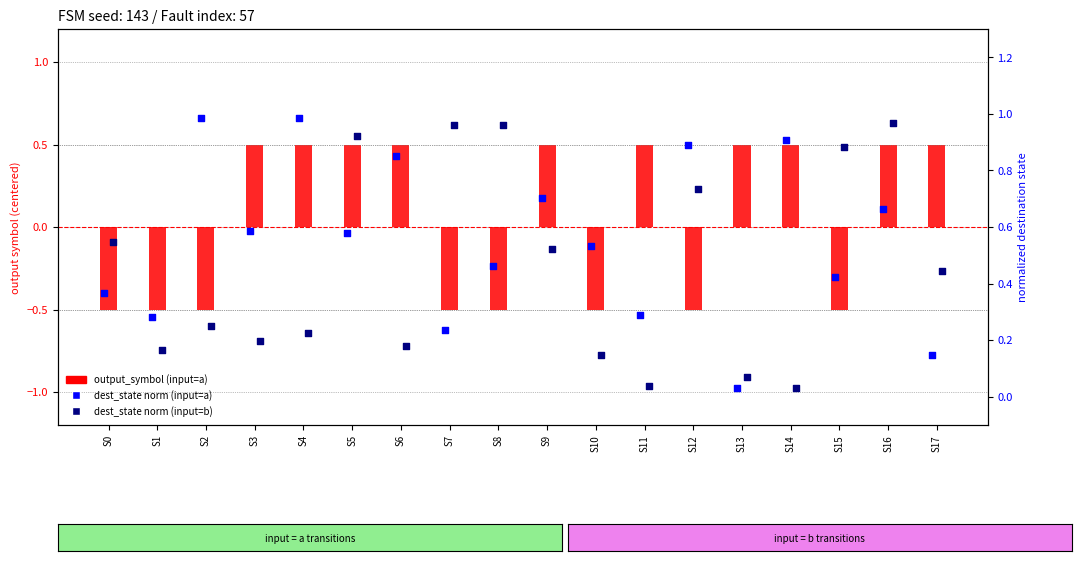

At how many categories does at least one series exceed 0?

18